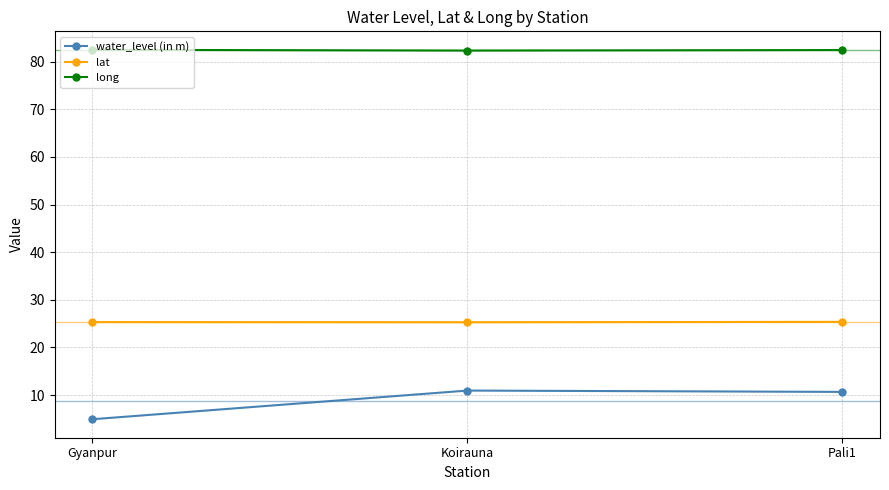

What position from the left is Pali1?

3